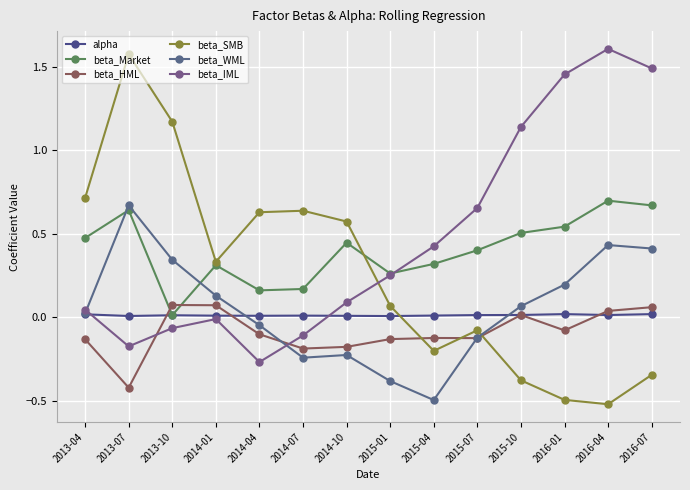

What is the label of the 12th point from the left?

2016-01